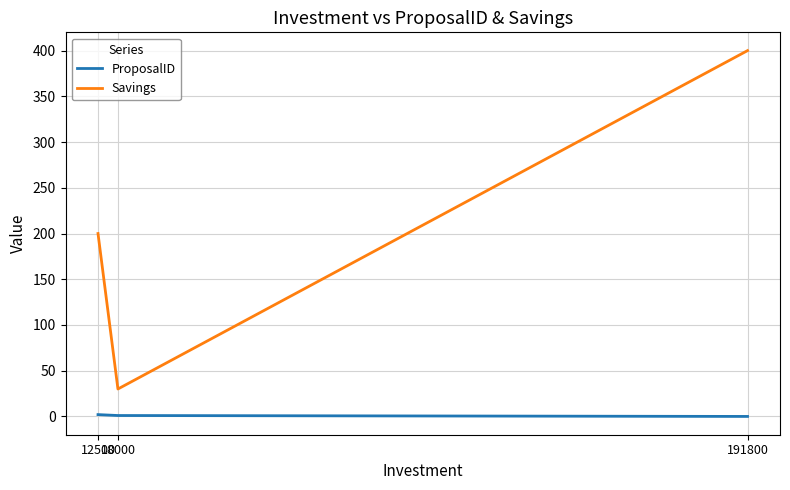

What are all the series names shown in the legend?

ProposalID, Savings